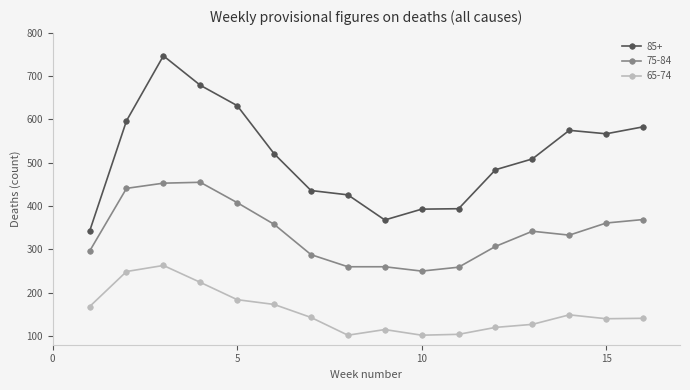

What is the value of the 75-84 point at the 1st from the left?

296